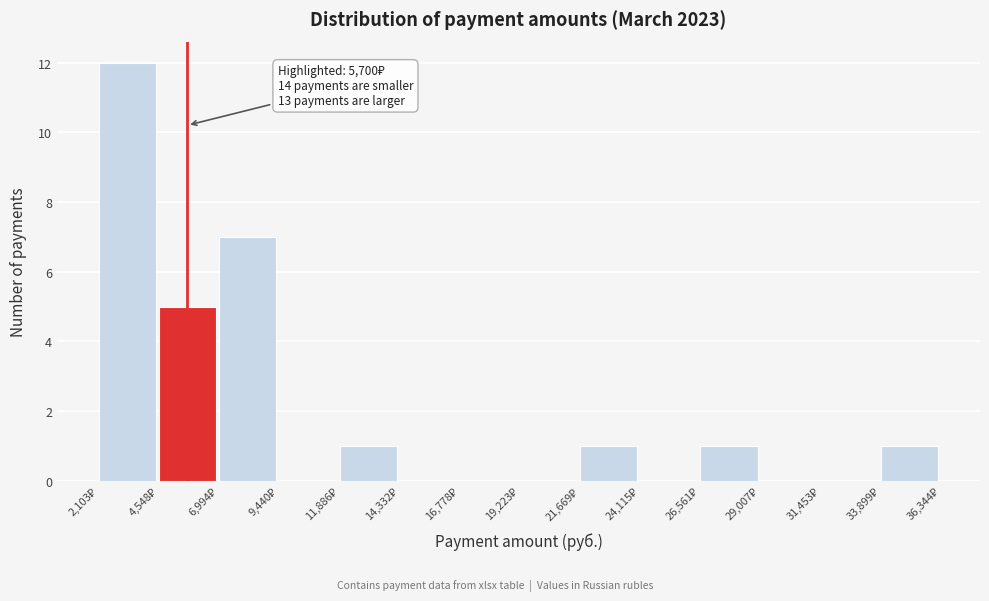

Which range on the x-axis has the tallest bar?

2000 to 4500